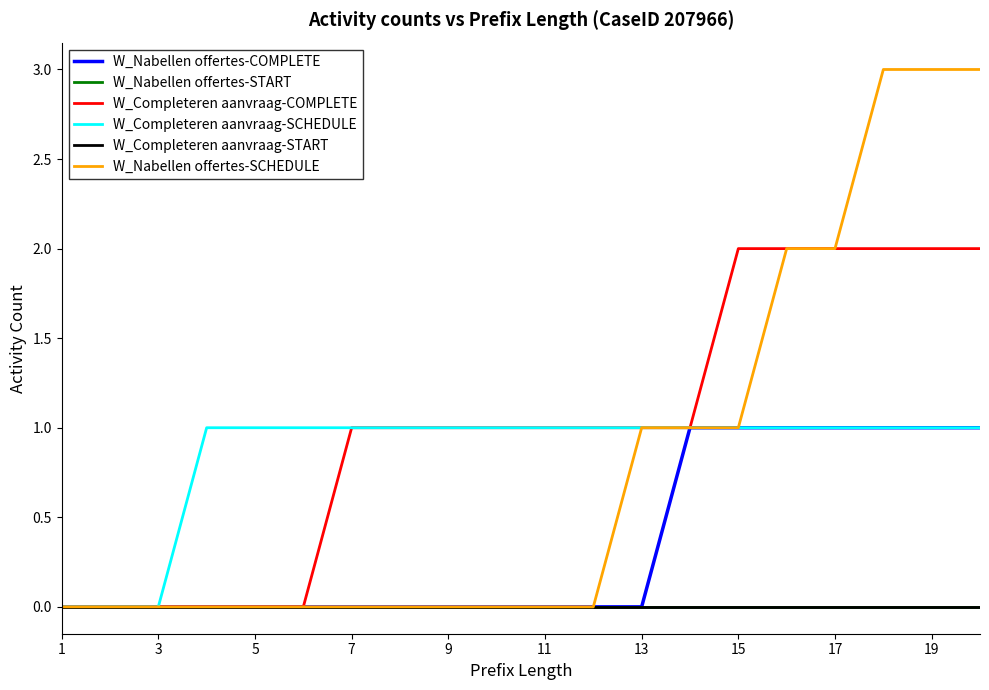

True or false: W_Completeren aanvraag-START and W_Nabellen offertes-START intersect in this chart.

False